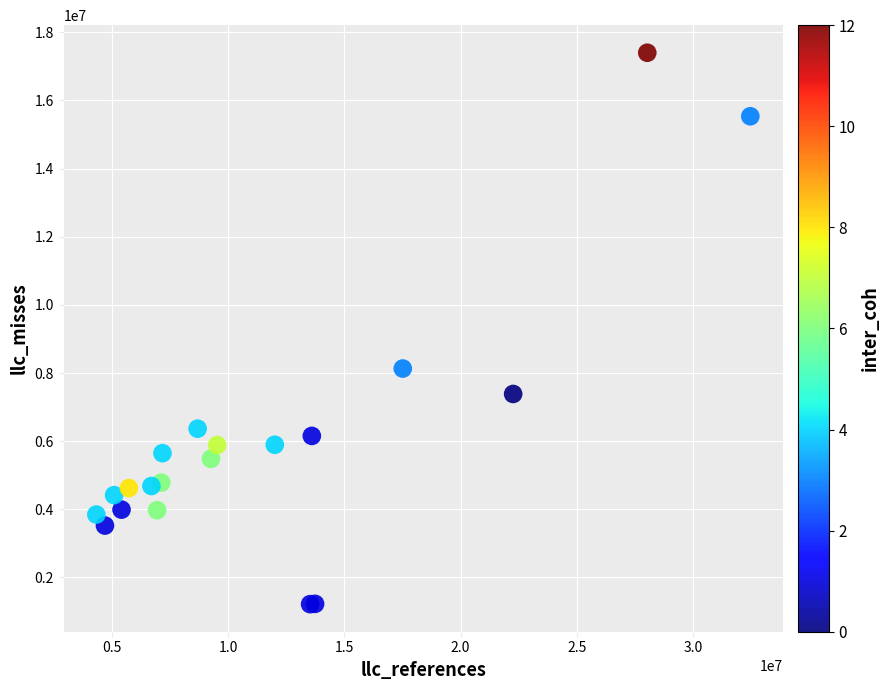

What Y value in the scatter plot is closest to 9307647?

8131073